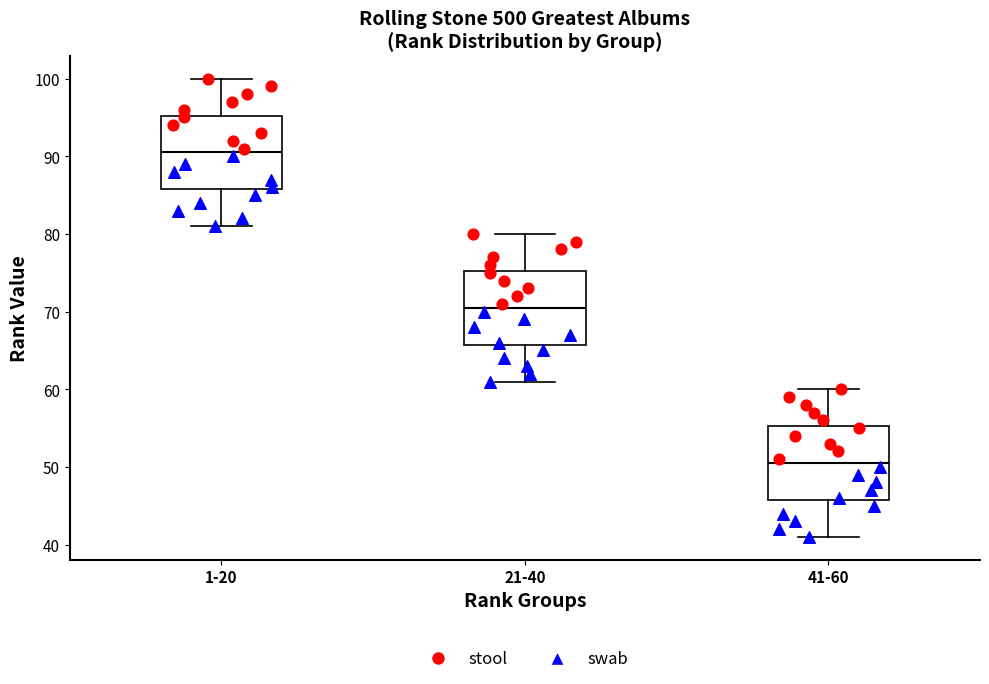

Reading left to right, transcribe this box plot: for each box, give where its median line is, the range the box spans, and where its two whiskers end, as read against the y-axis. The values are not printed on the chart, so give them approximately, as read against the axis.

1-20: median 91, box 86 to 95, whiskers 81 to 100
21-40: median 71, box 66 to 75, whiskers 61 to 80
41-60: median 51, box 46 to 55, whiskers 41 to 60